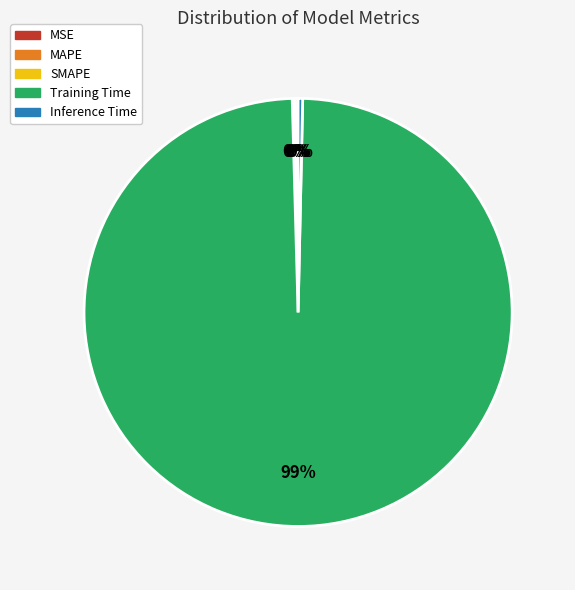

Which category accounts for the majority?

Training Time